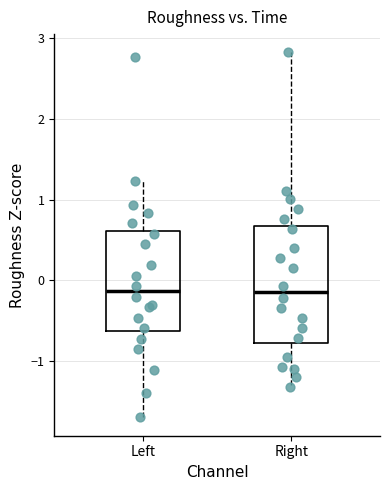

Reading left to right, transcribe this box plot: for each box, give where its median line is, the range the box spans, and where its two whiskers end, as read against the y-axis. The values are not printed on the chart, so give them approximately, as read against the axis.

Left: median -0.1, box -0.6 to 0.6, whiskers -1.7 to 1.2
Right: median -0.1, box -0.8 to 0.7, whiskers -1.3 to 2.8